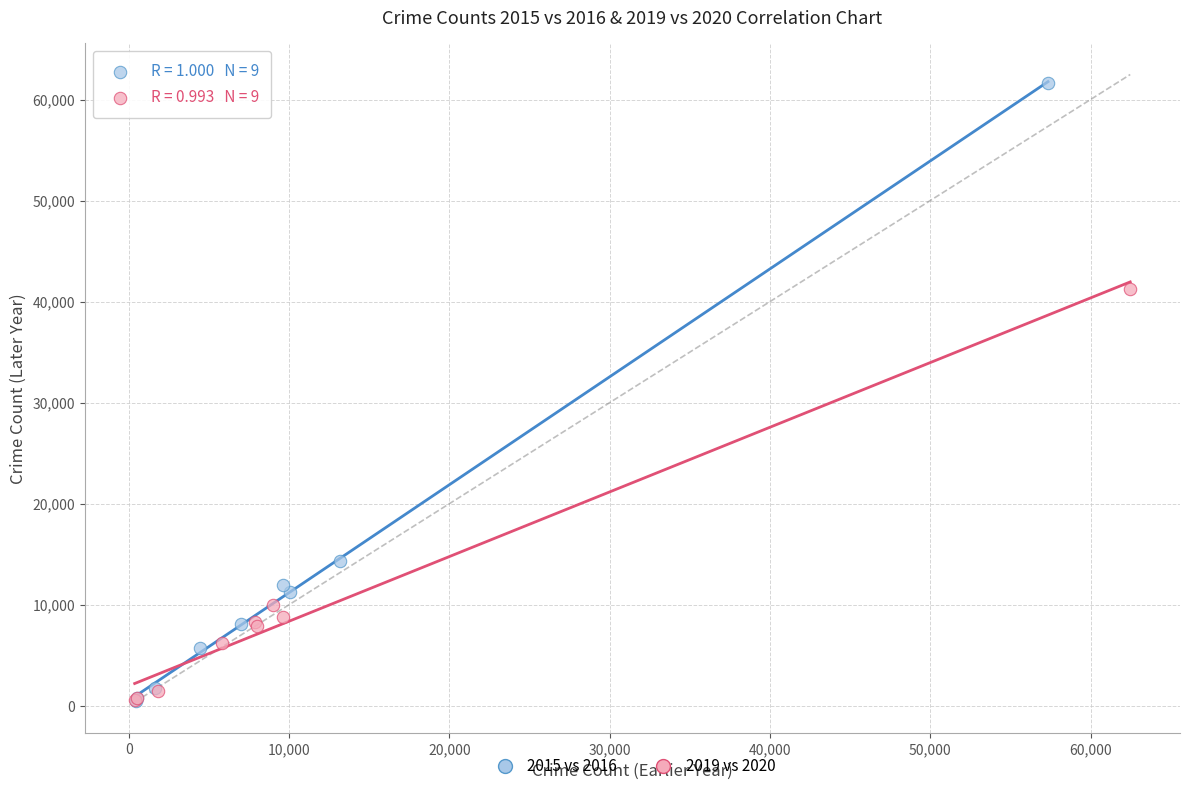

Which series has the largest Y range (max minus min)?

2015 vs 2016